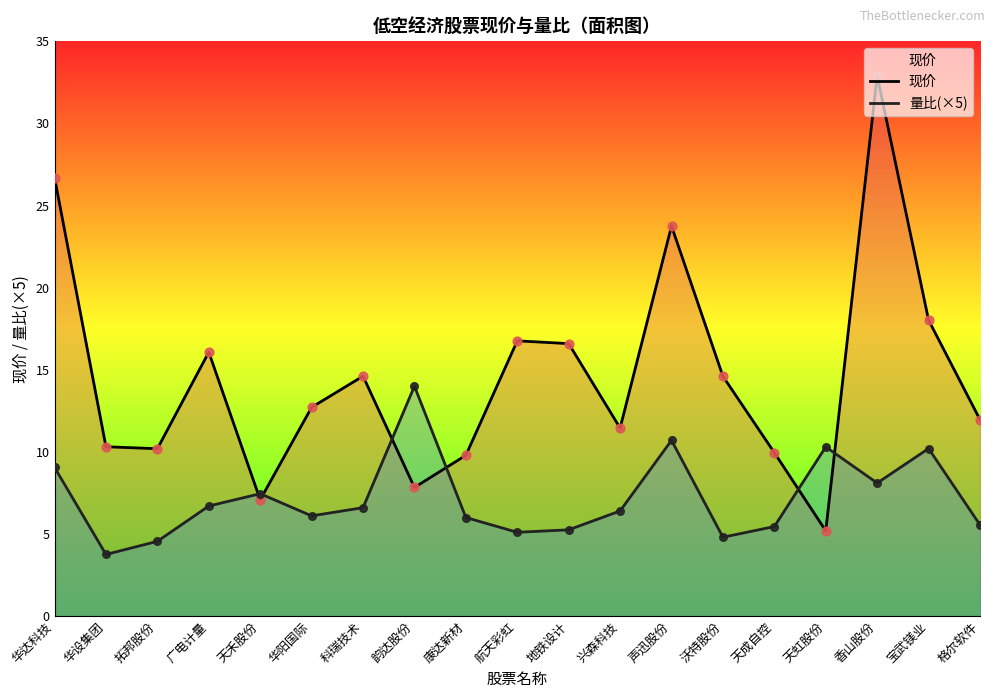

Which series has the widest spread of Y values?

现价